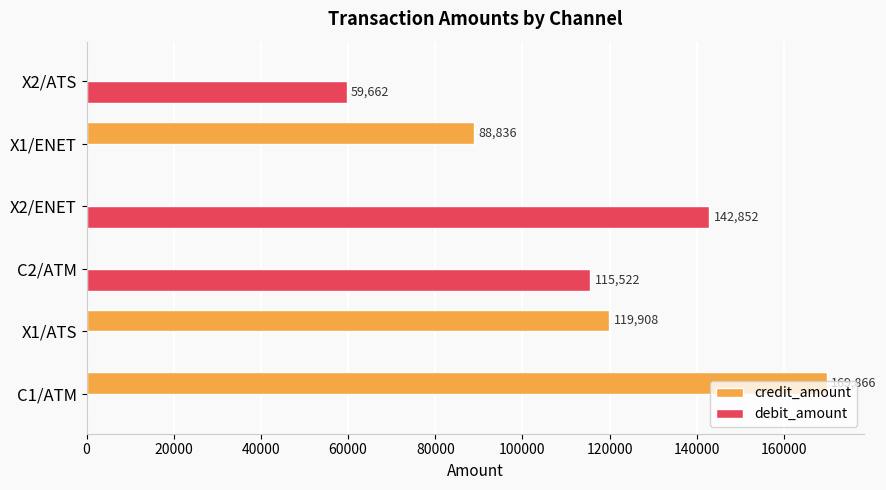

What is the greatest value displayed?

169866